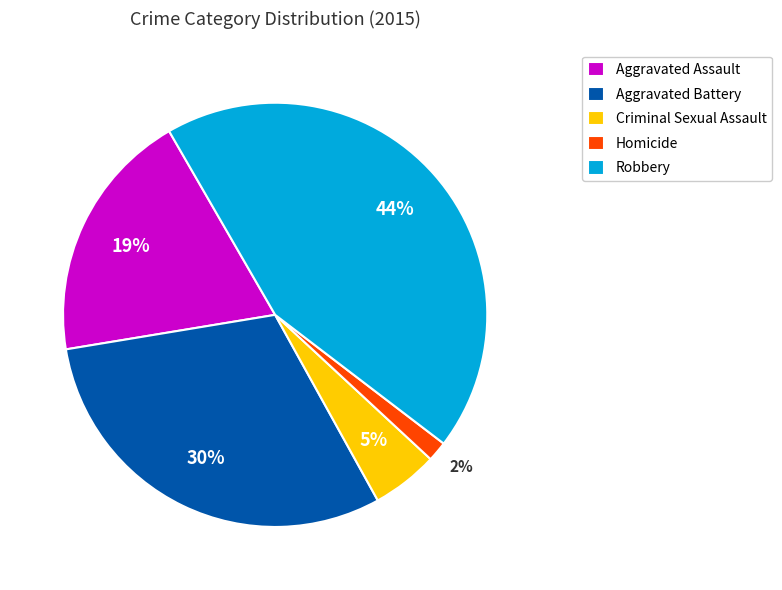

Count the number of slices in the pie.

5